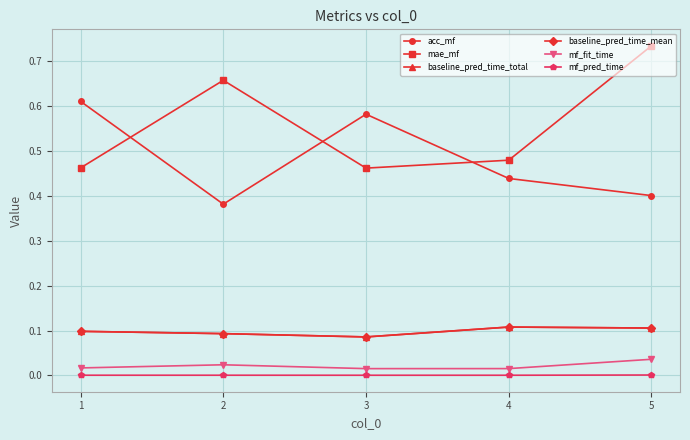

Which category has the lowest value across all series?

3